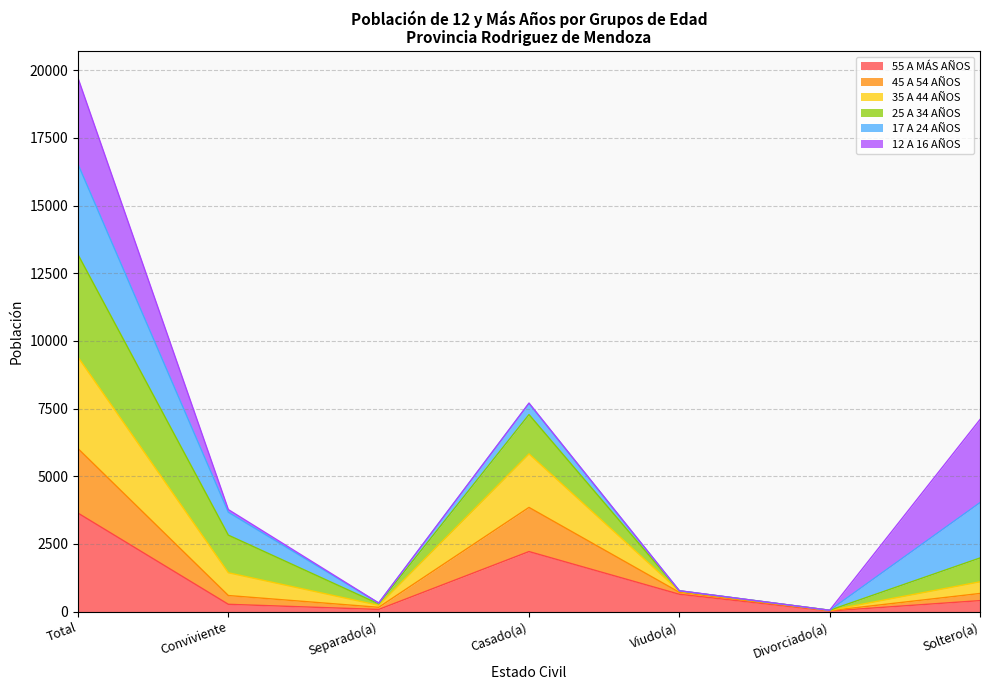

Is it true that 55 A MÁS AÑOS equals 3968 at Casado(a)?

False